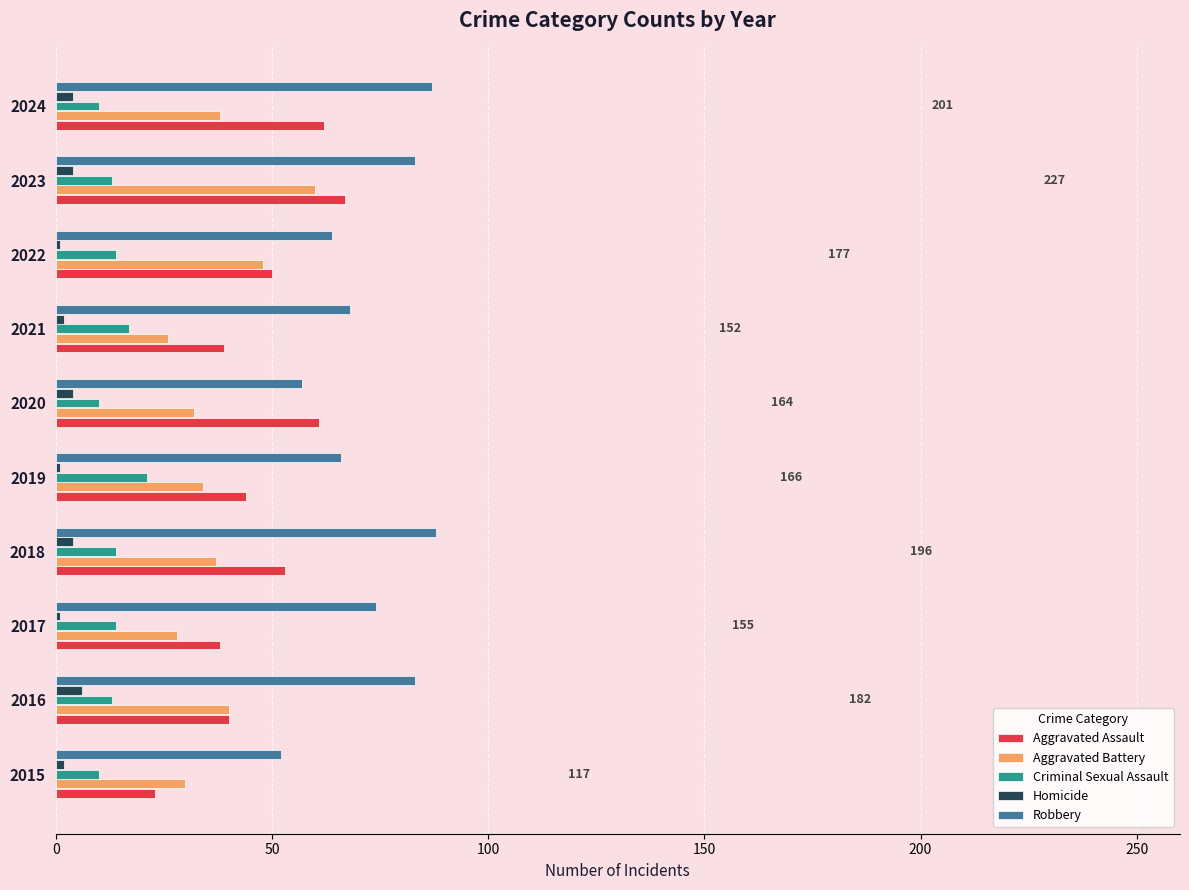

At which category is the sum across all series the highest?

2023